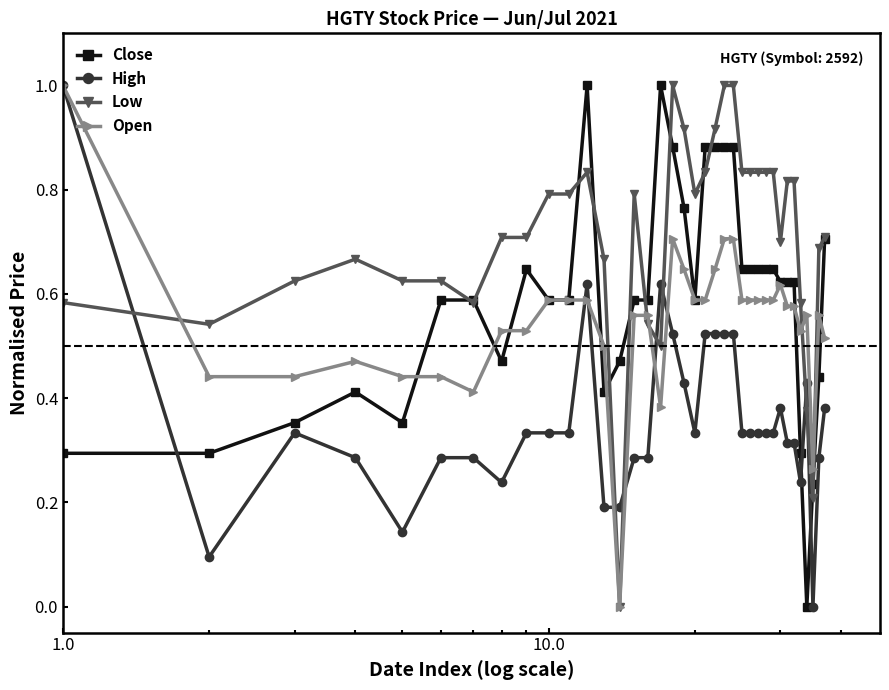

After their last crossing, which series has the higher values: Close or Open?

Close